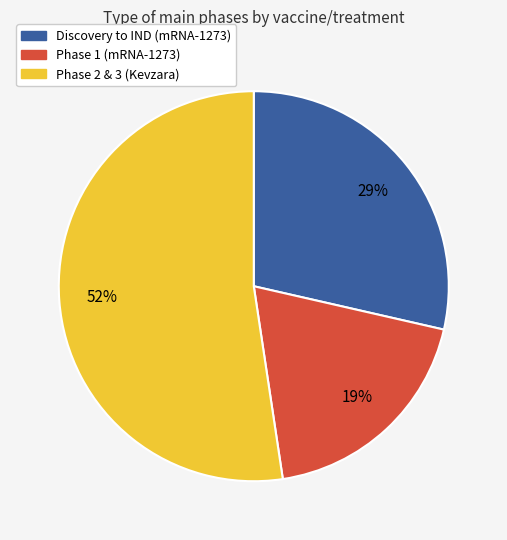

Is there any slice that represents more than half of the pie?

Yes